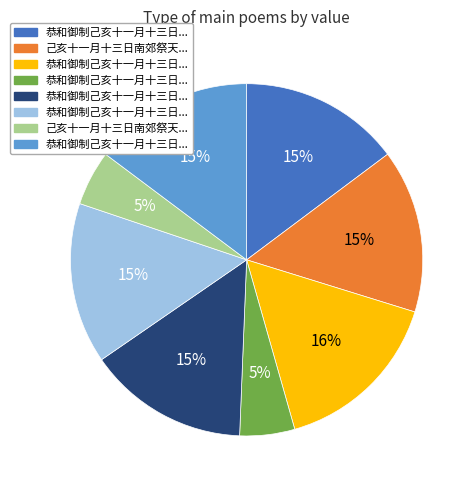

Does any single category account for the majority?

No